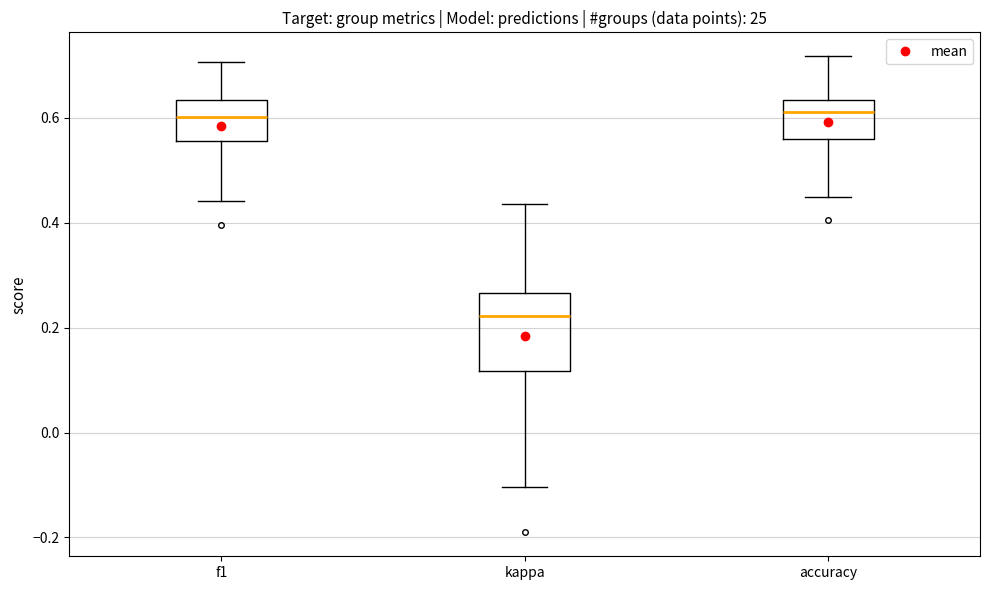

Where is the lower edge of the box for f1 on the y-axis? The values are not printed on the chart, so give them approximately, as read against the axis.

0.56